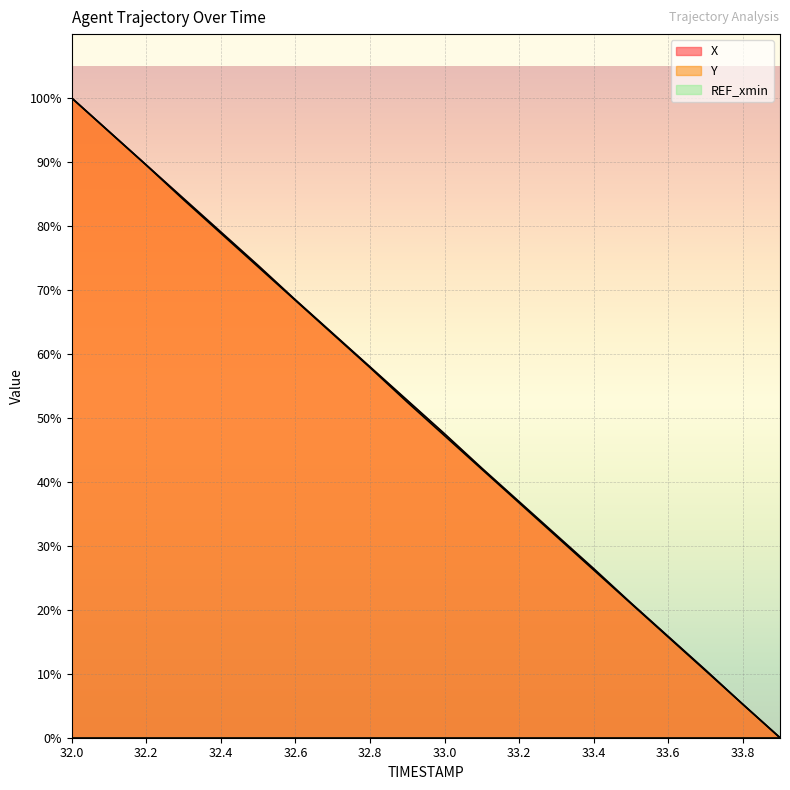

Where do Y and X first cross each other?

33.7 and 33.8